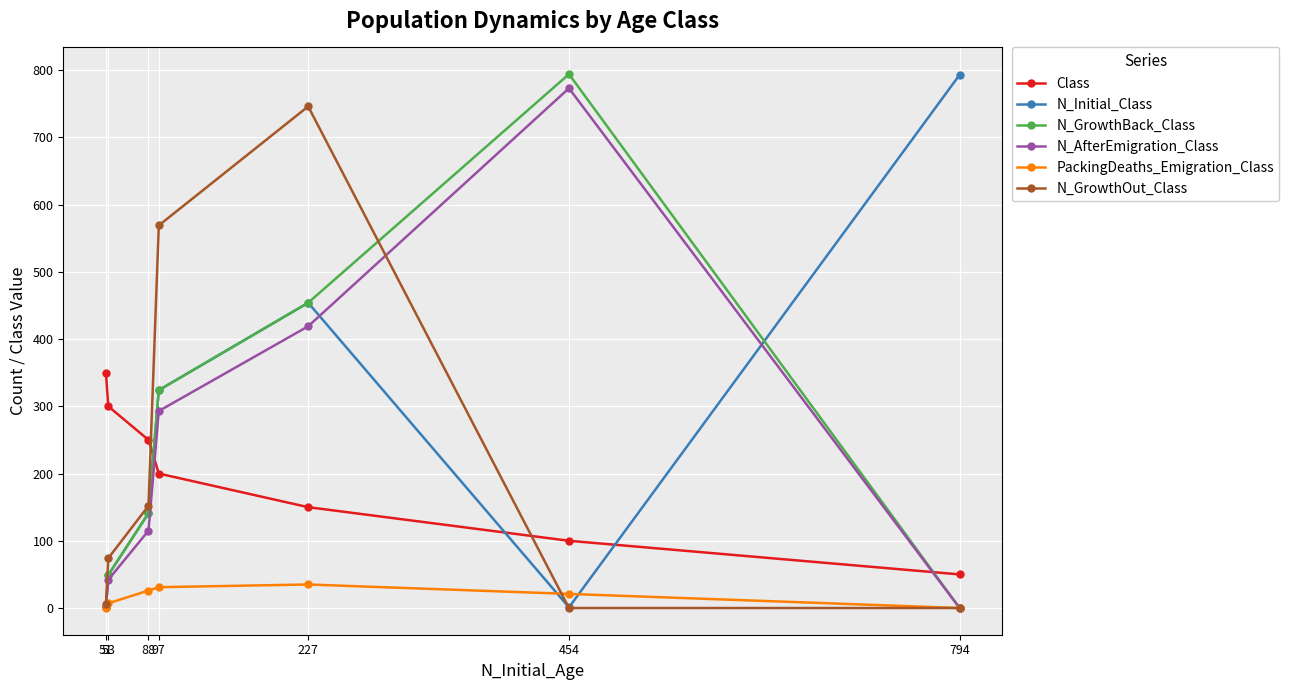

What is the approximate value of N_GrowthBack_Class at 88, to the nearest 50?

150